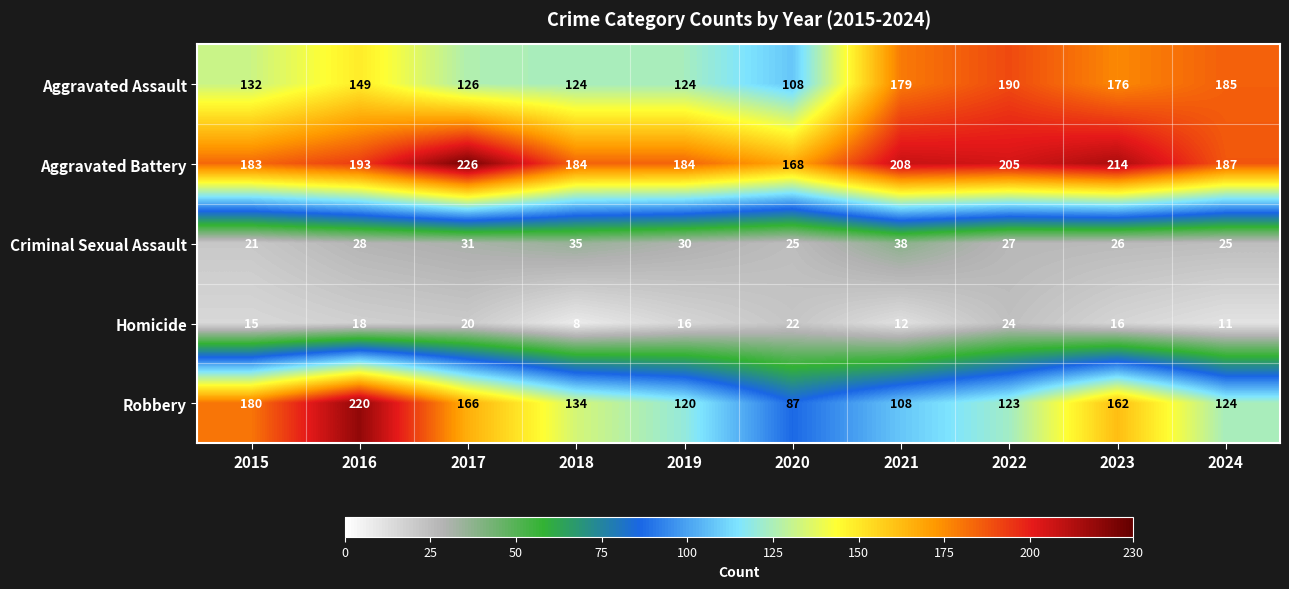

What is the approximate value of Aggravated Battery at 2022, to the nearest 5?

205